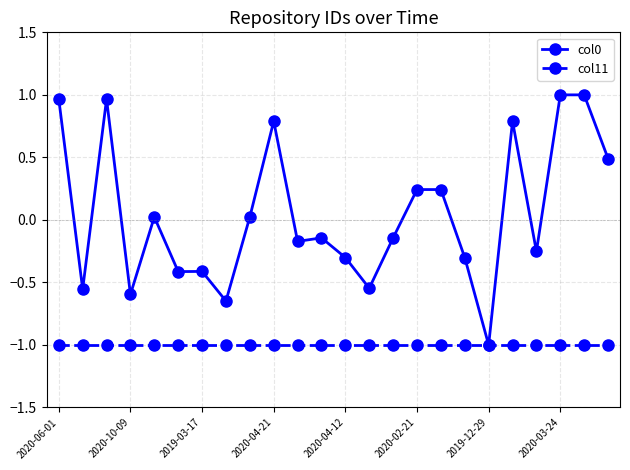

How many data points in col0 are above 0?

11